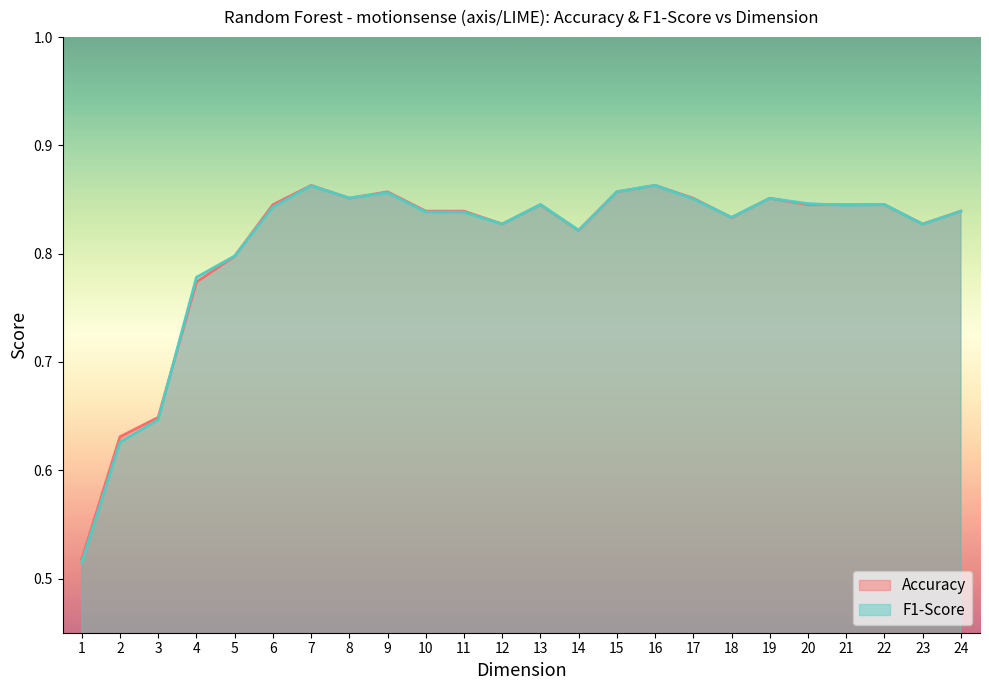

True or false: Accuracy and F1-Score intersect in this chart.

True